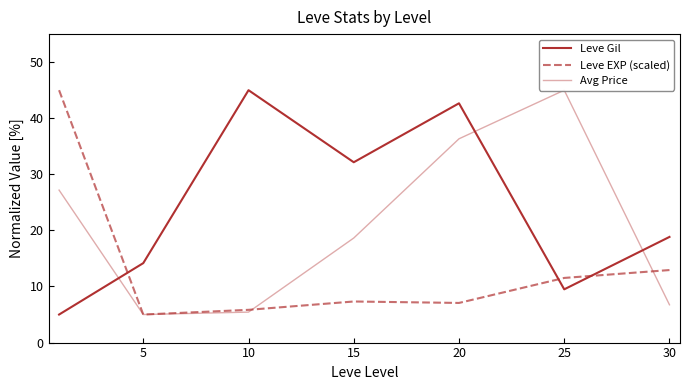

Which series has the widest spread of values?

Leve Gil